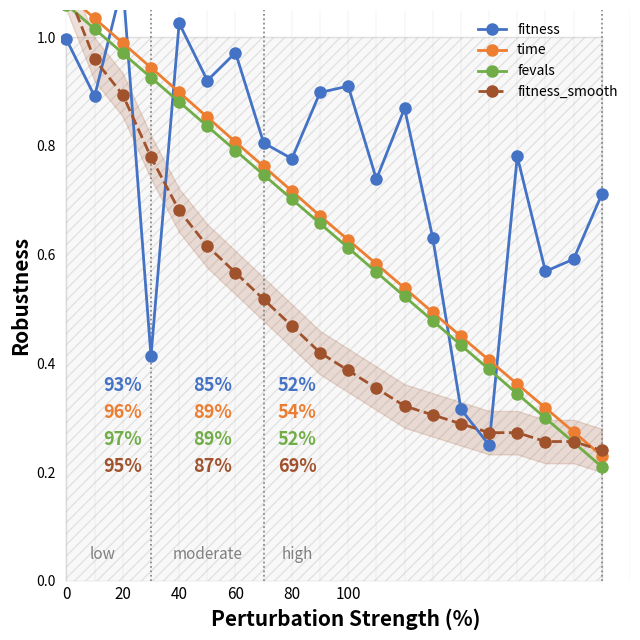

The fevals series shows 1.6 at 20. True or false?

False